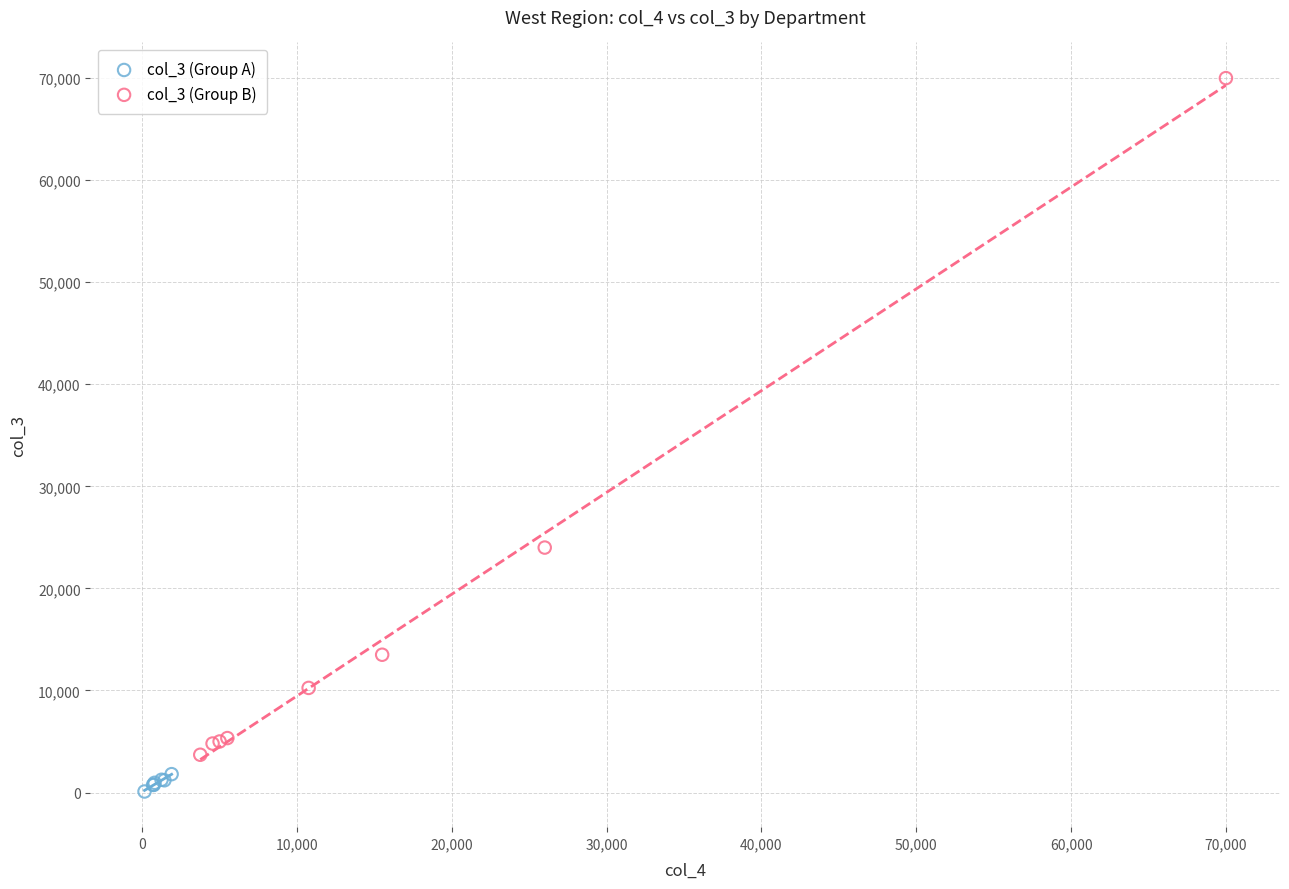

Which series has the largest Y range (max minus min)?

col_3 (Group B)